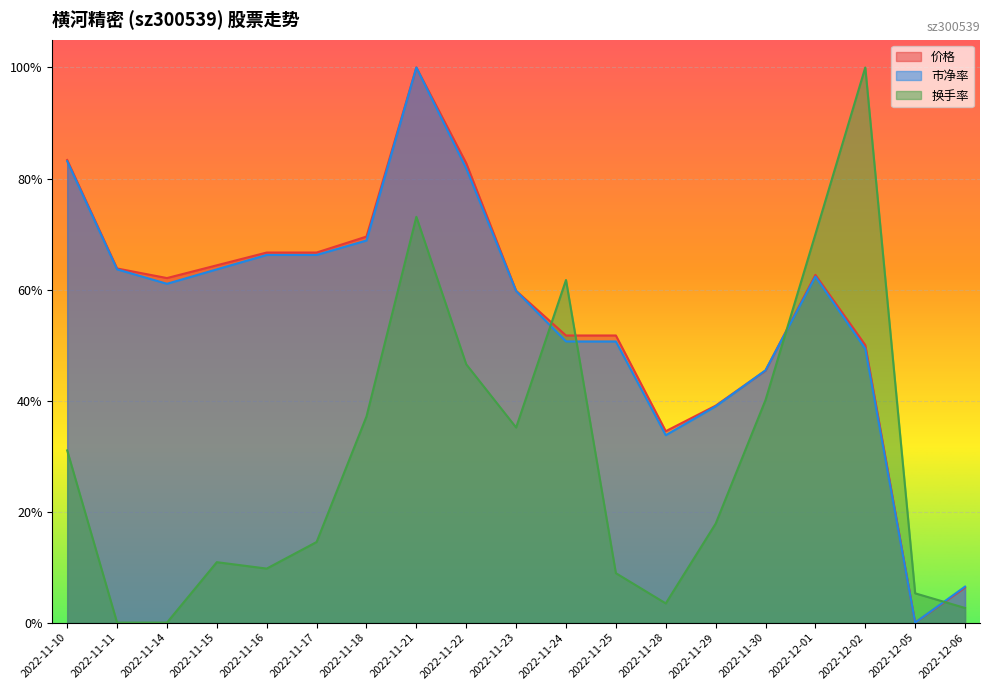

True or false: 市净率 and 换手率 cross at least once.

True